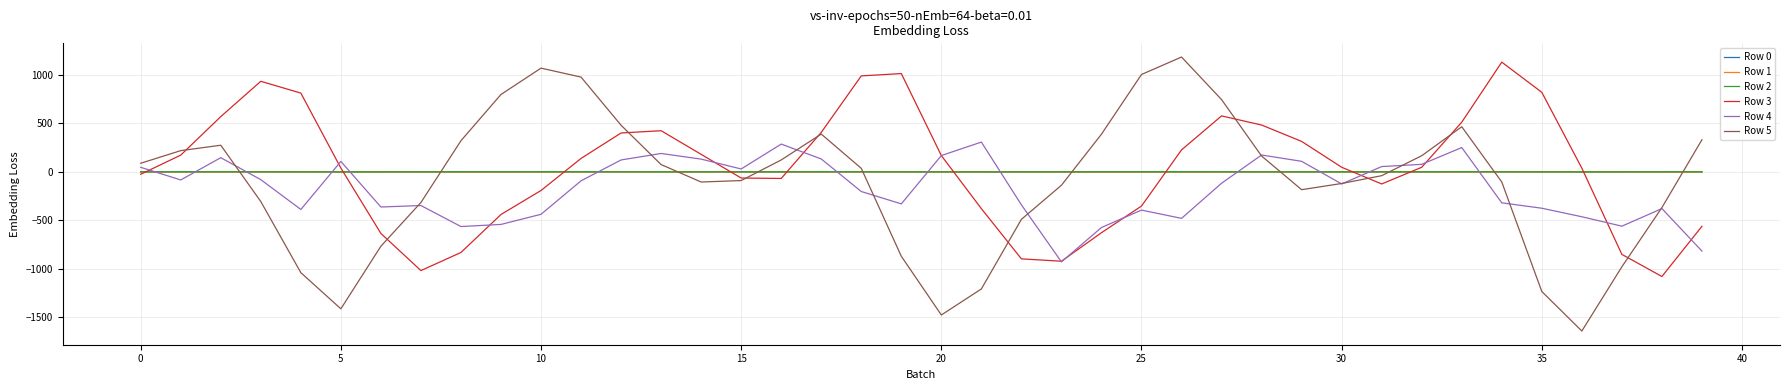

After their last crossing, which series has the higher values: Row 1 or Row 5?

Row 5